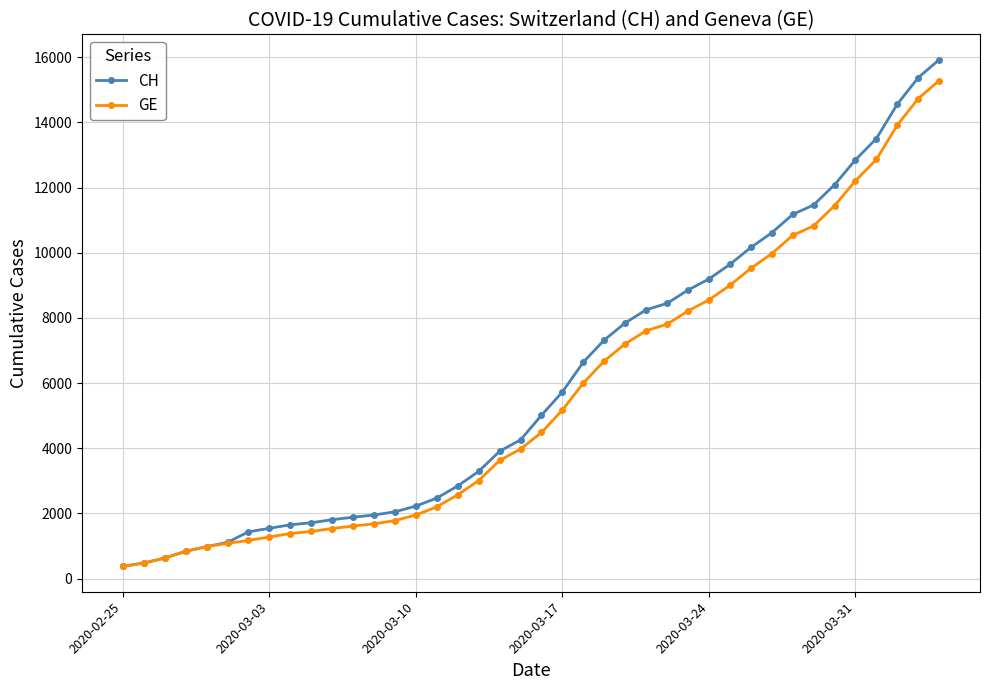

Which series has the widest spread of values?

CH